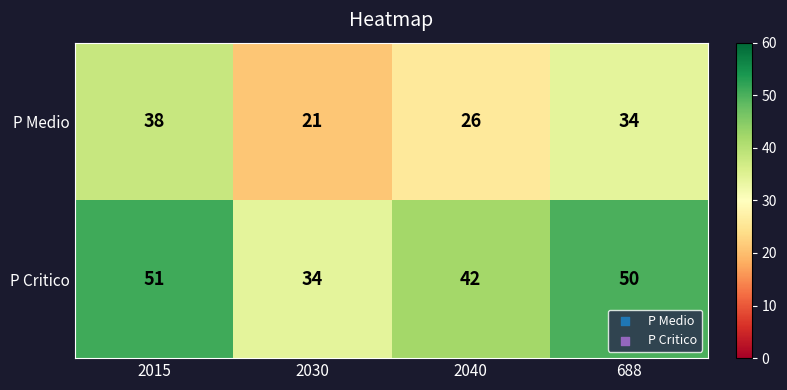

At 2015, list the series in order from largest to smallest.

P Critico, P Medio